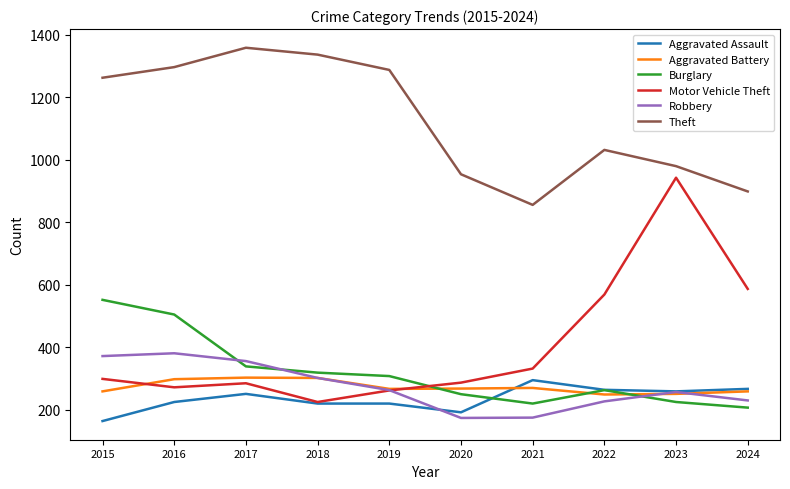

How many distinct data groups are displayed?

6